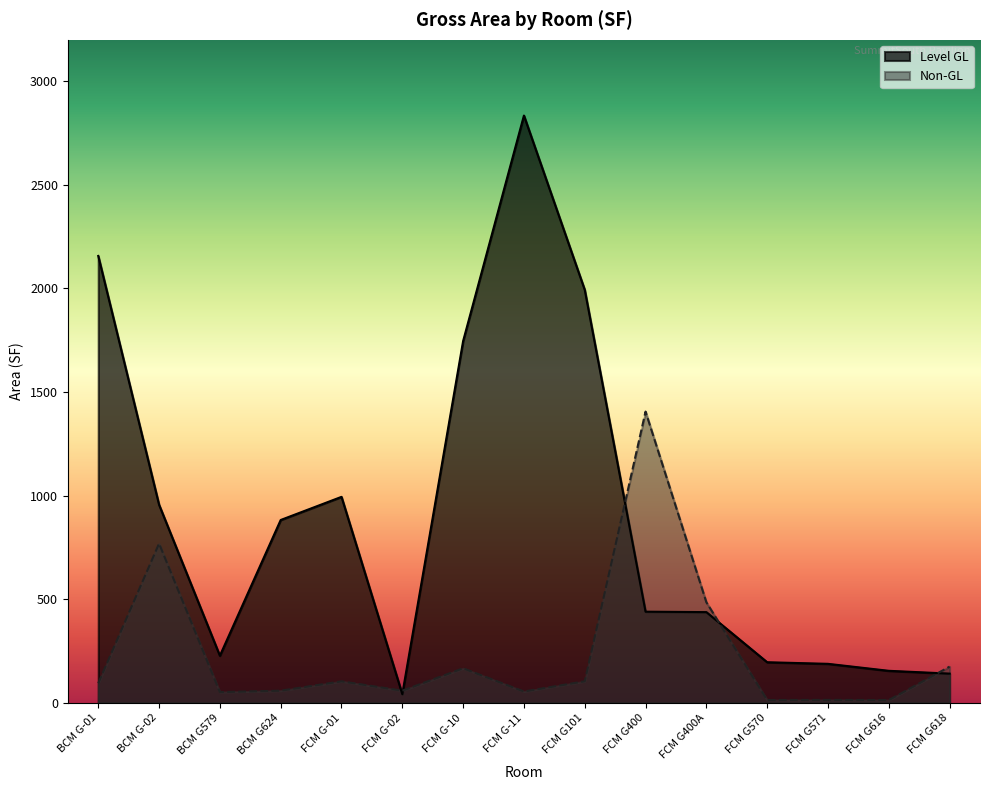

In Non-GL, how many points are lower than both neighbors (excluding endpoints)?

5